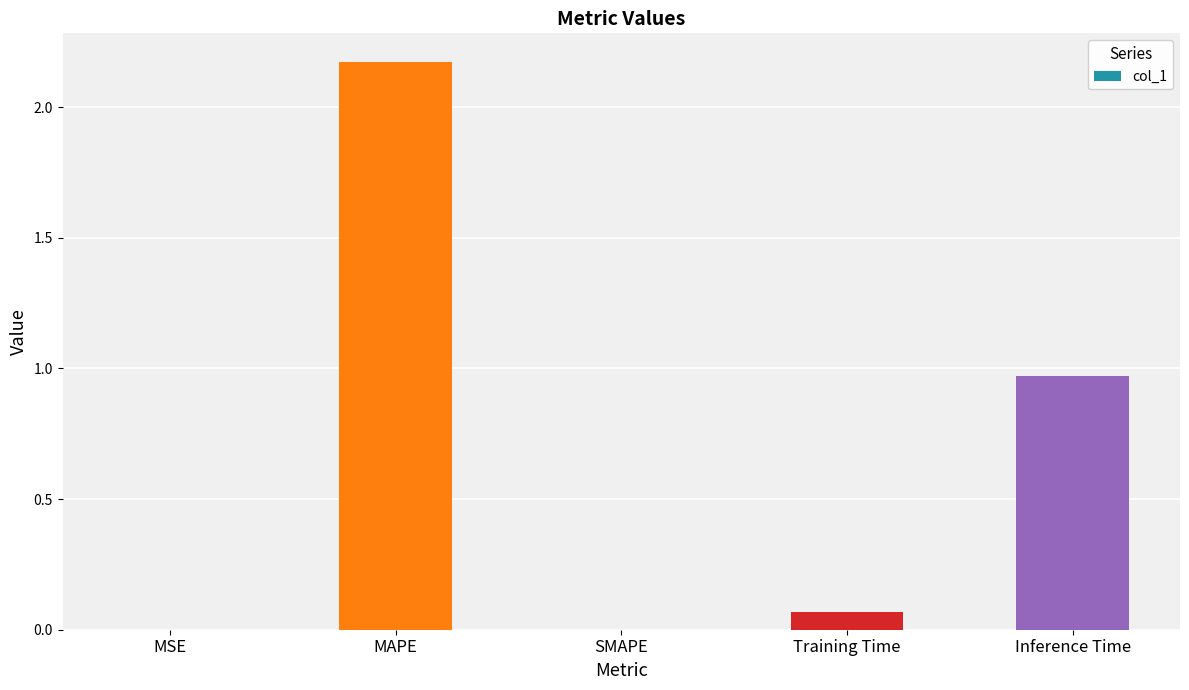

Which has a higher value, SMAPE or Training Time?

Training Time